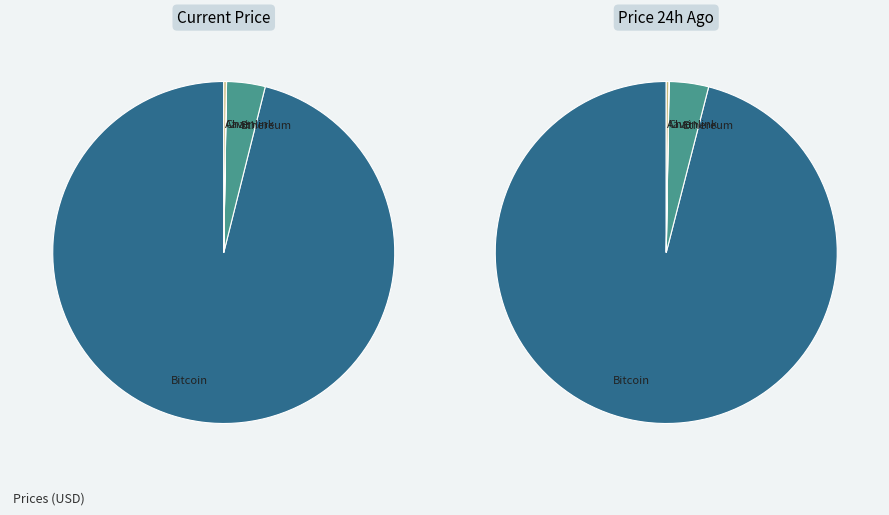

Is it true that Bitcoin is 99% of the pie?

False